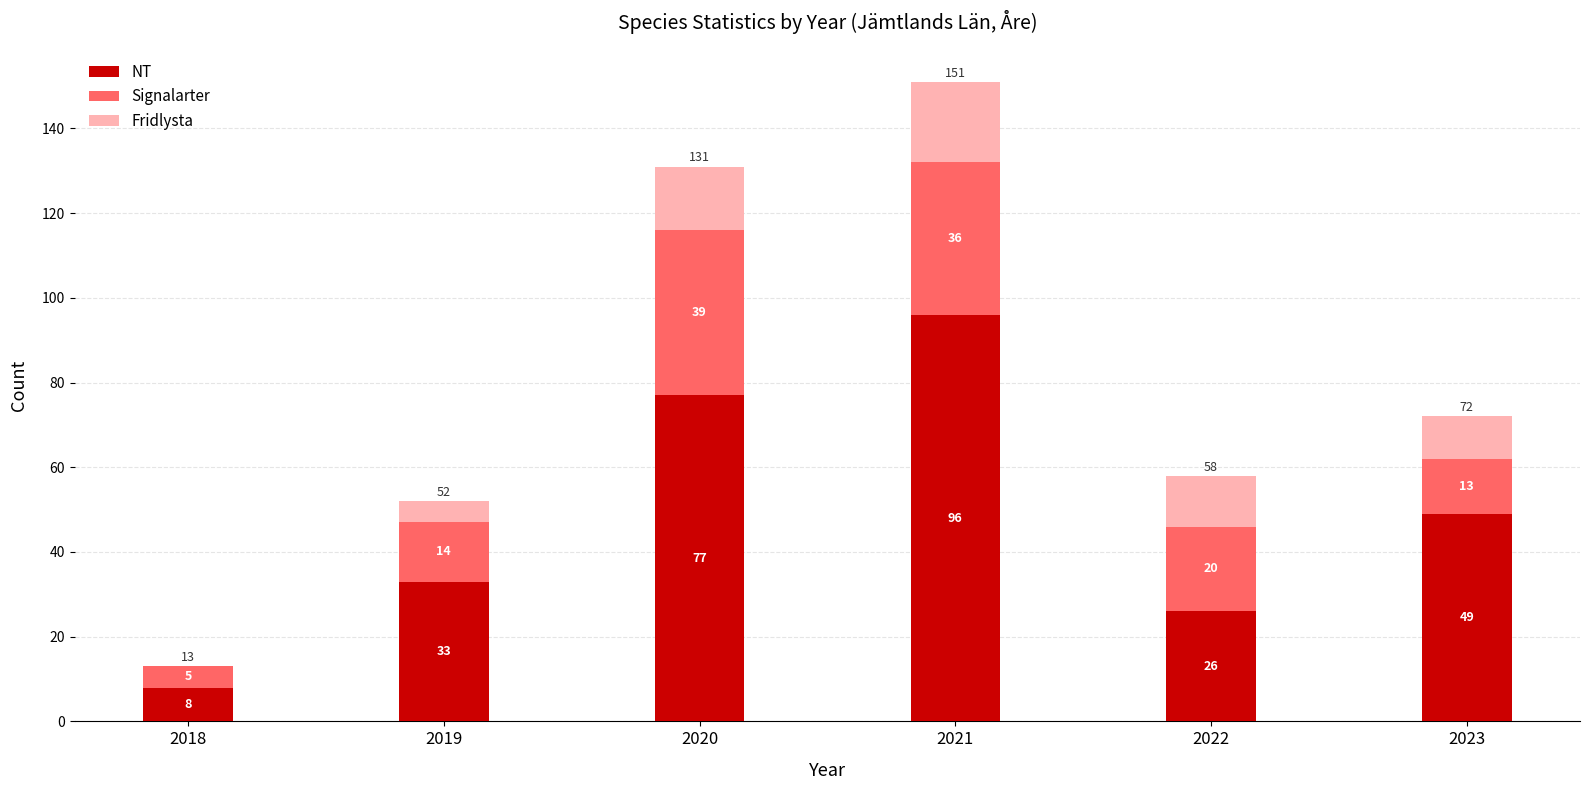

How many series are shown in this chart?

3